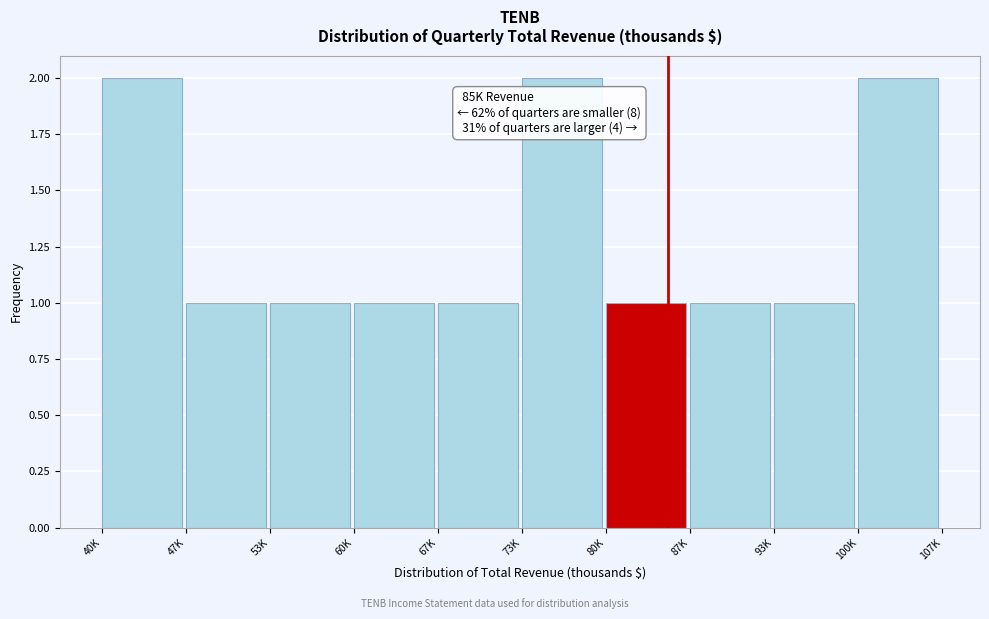

Reading left to right, what are all the values shown in this chart?

40K=2	47K=1	53K=1	60K=1	67K=1	73K=2	80K=1	87K=1	93K=1	100K=2